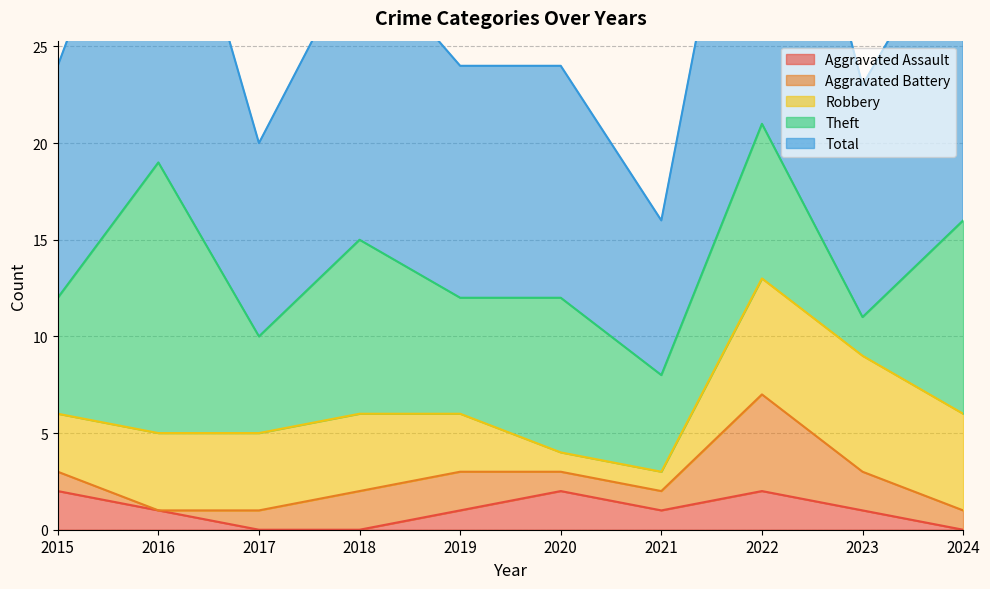

True or false: Aggravated Assault has a value of 0 at 2017.

True